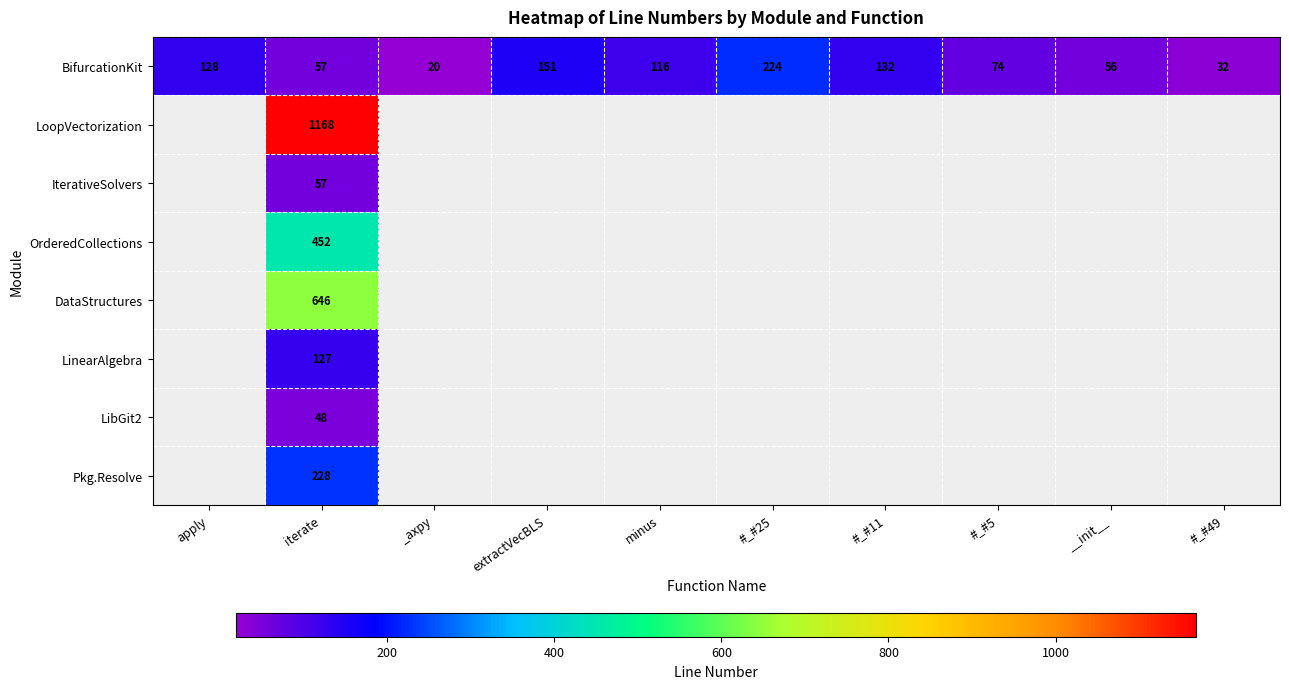

How many series are shown in this chart?

8